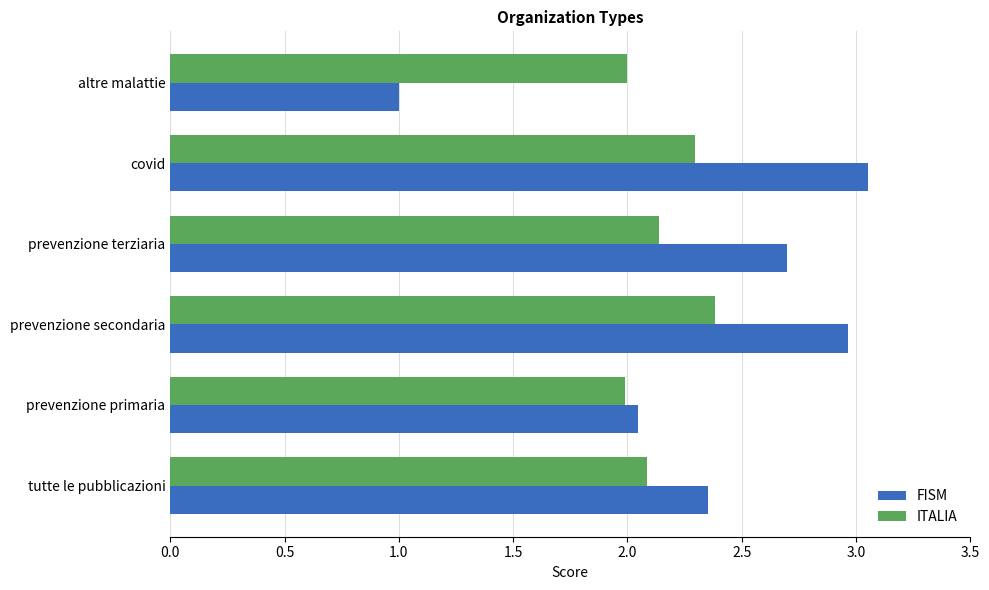

What is the difference between the second highest and second lowest values in the ITALIA series?

0.3